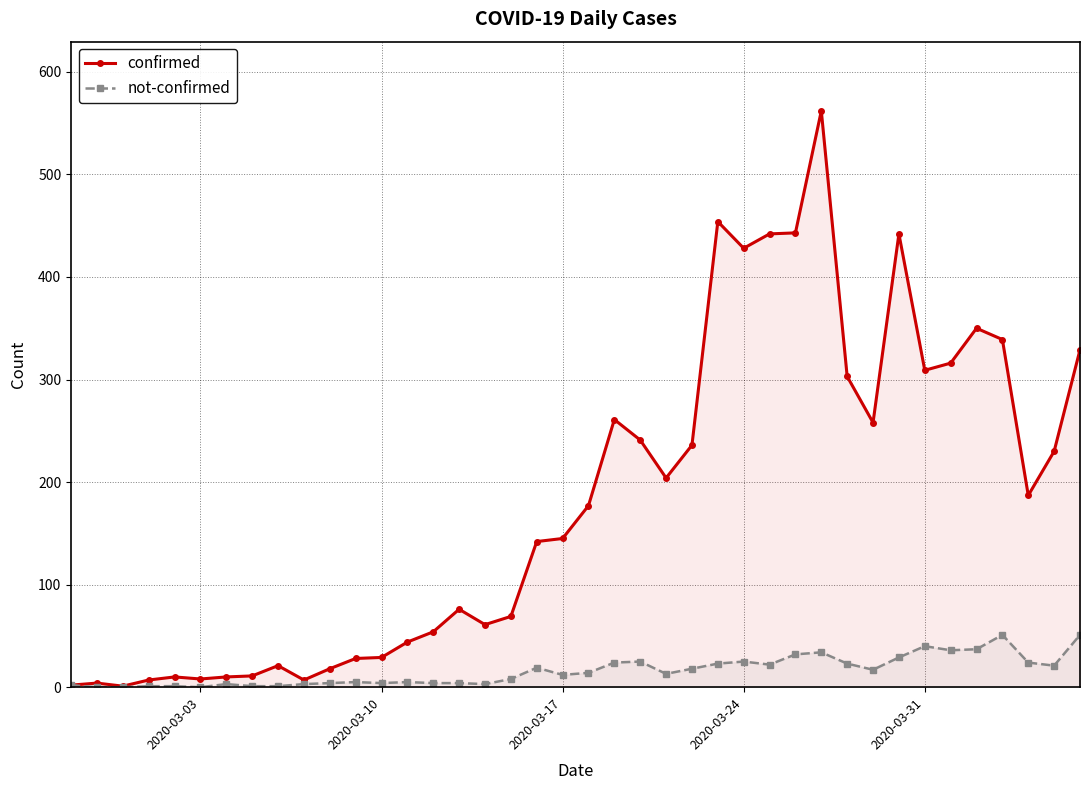

True or false: not-confirmed has more than 2 interior local peaks.

True